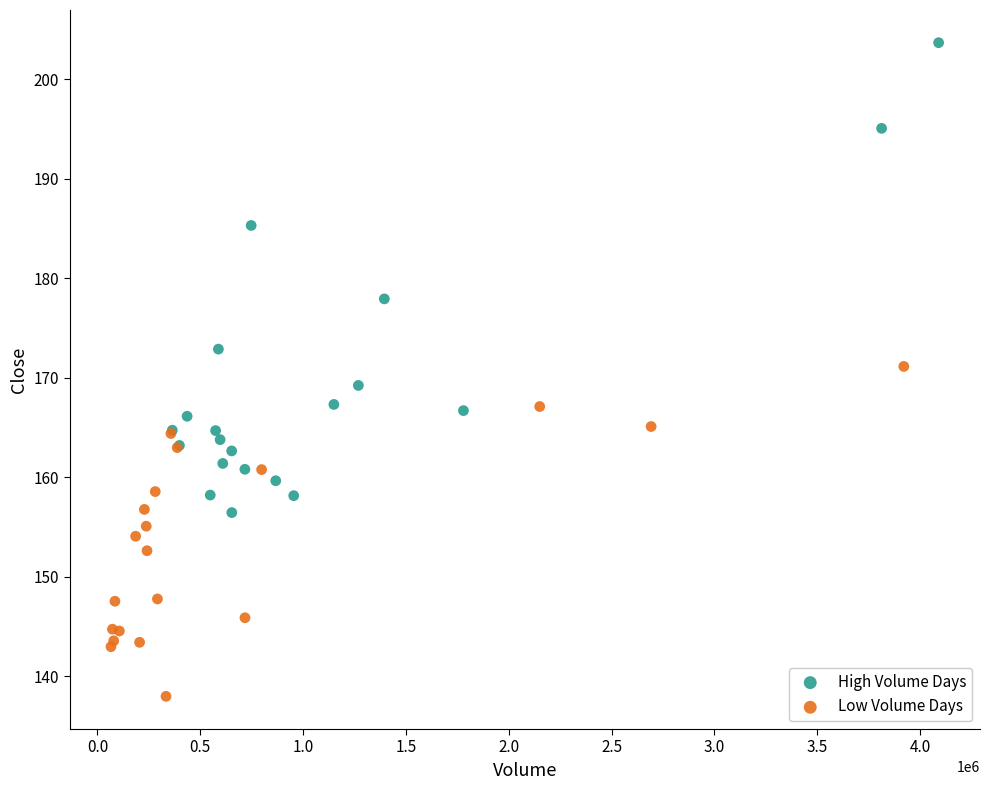

Which series contains the lowest Y value?

Low Volume Days